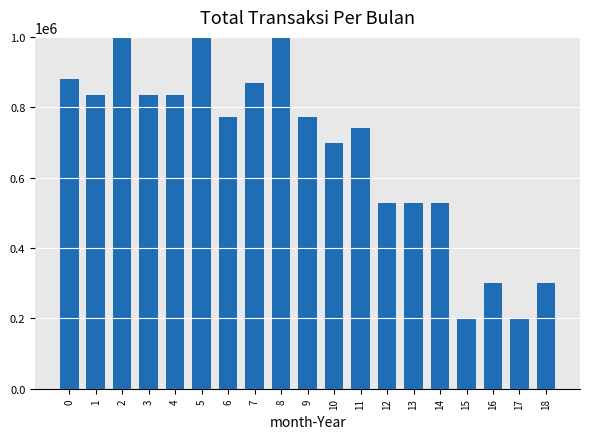

List the labels in order of value, smallest first.

15, 17, 16, 18, 12, 13, 14, 10, 11, 6, 9, 1, 3, 4, 7, 0, 2, 5, 8